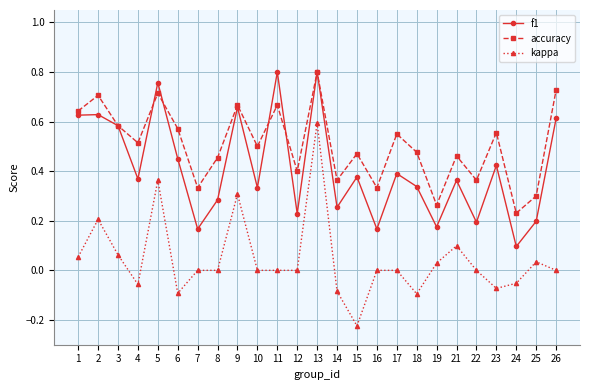

True or false: f1 and kappa cross at least once.

False